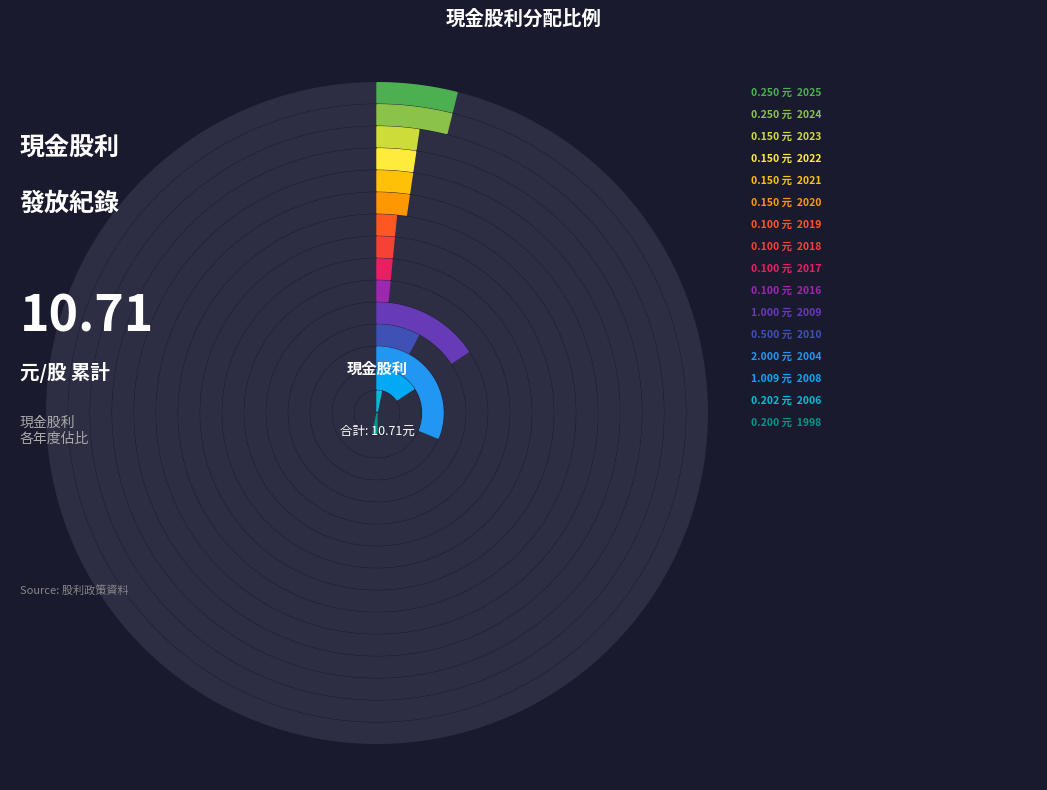

Which slice is the largest?

2004